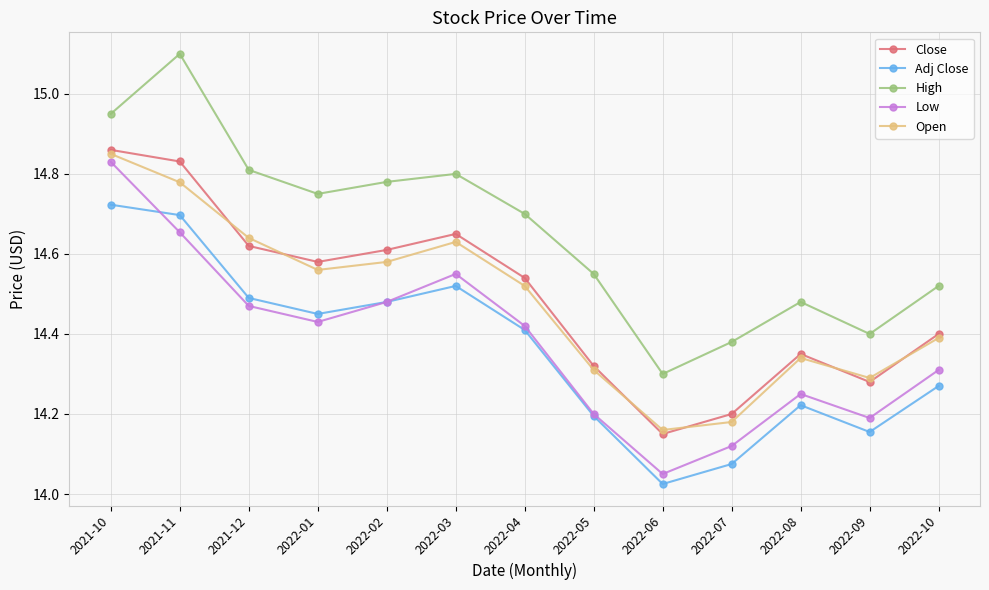

Between 2021-10 and 2021-12, which series saw the biggest shift?

Low